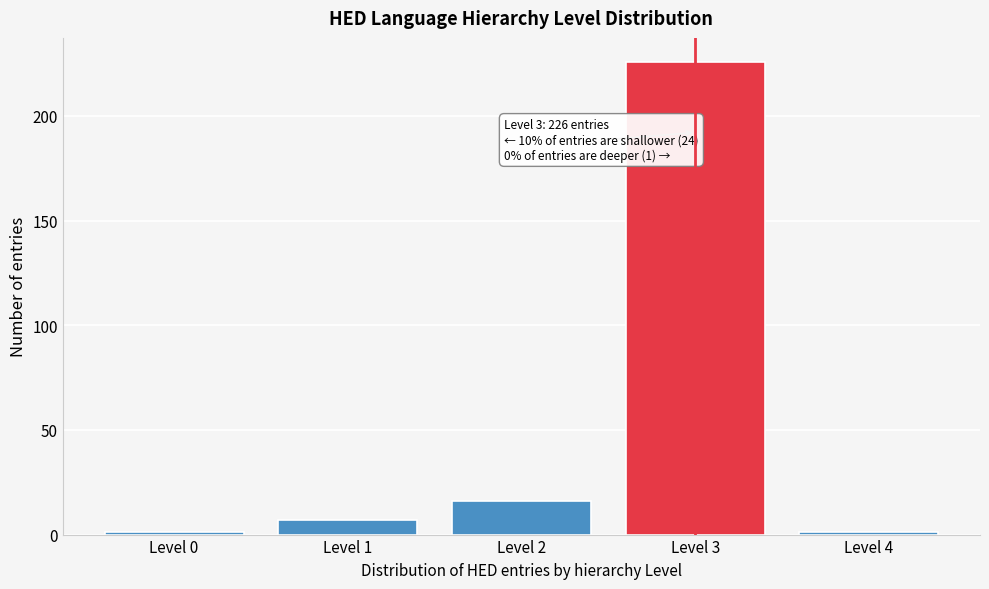

Reading right to left, extract all data points from this chart.

Level 4=1	Level 3=226	Level 2=16	Level 1=7	Level 0=1